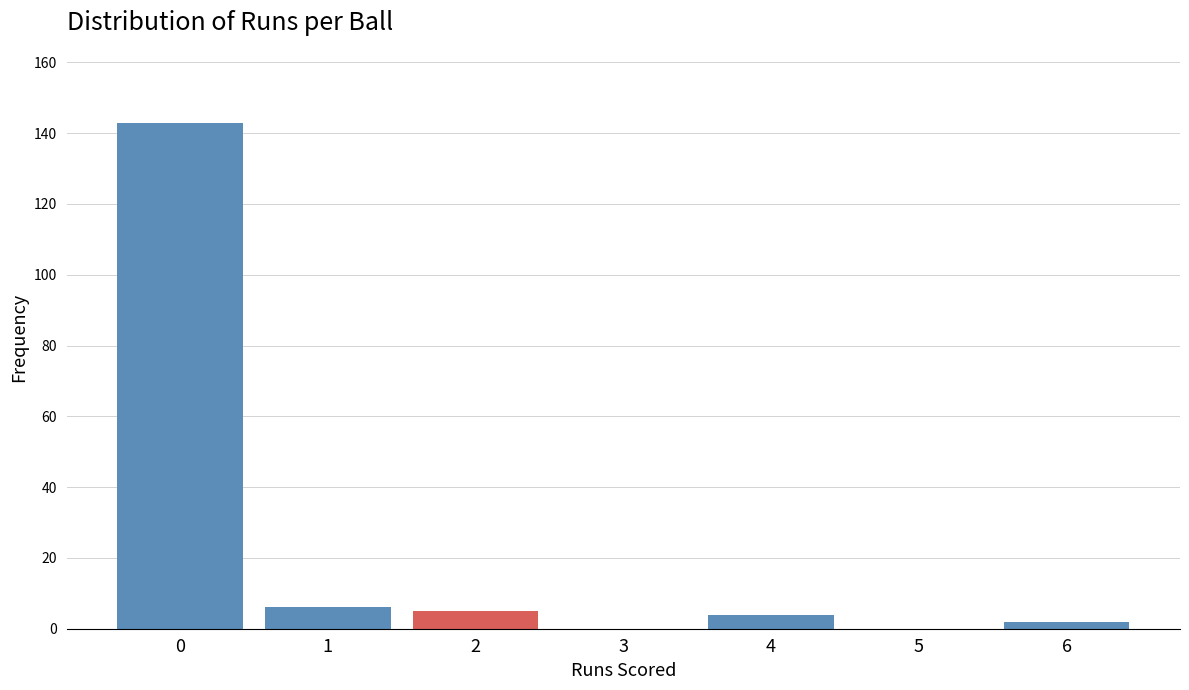

Reading left to right, transcribe all the data shown in this chart.

0=143	1=6	2=5	3=0	4=4	5=0	6=2